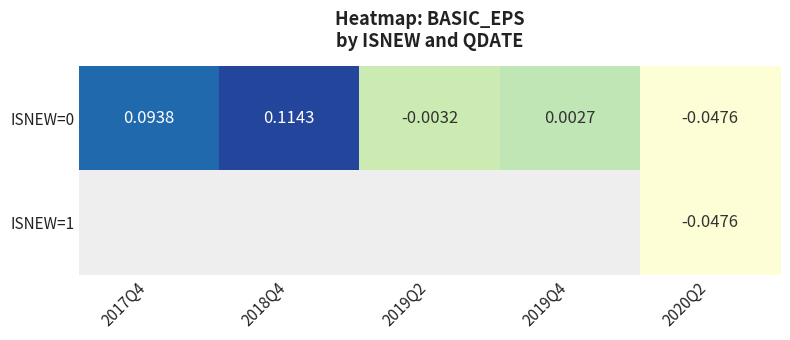

How many values in the ISNEW=0 series are below 0?

2